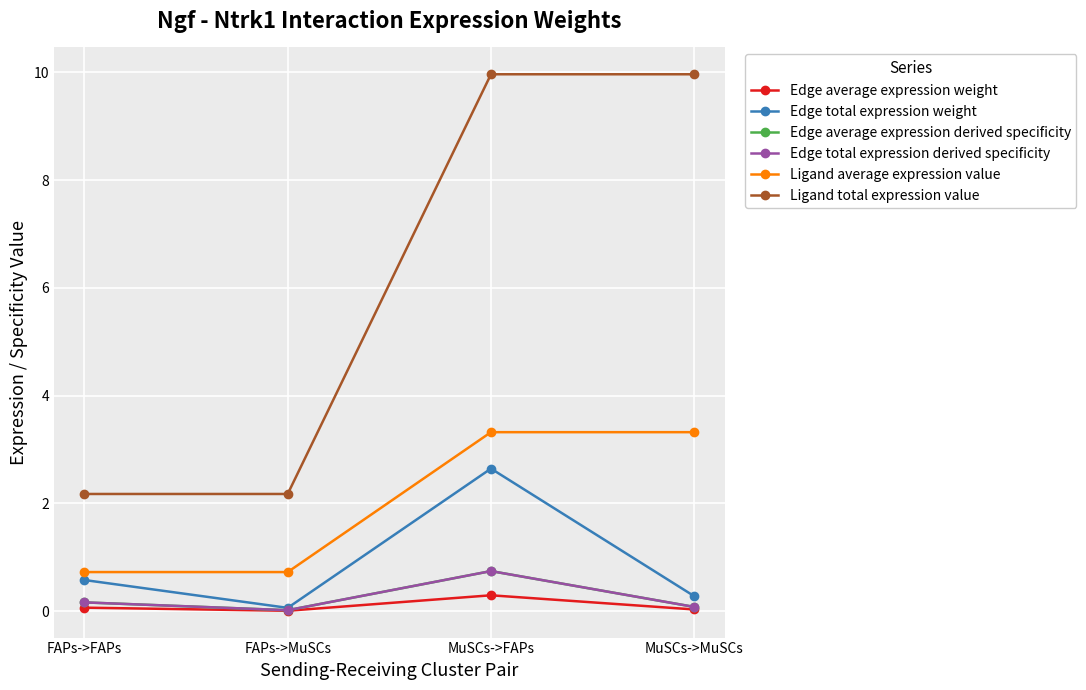

Reading right to left, transcribe all the data shown in this chart.

Edge average expression weight: MuSCs->MuSCs=0.0	MuSCs->FAPs=0.3	FAPs->MuSCs=0.0	FAPs->FAPs=0.1
Edge total expression weight: MuSCs->MuSCs=0.3	MuSCs->FAPs=2.6	FAPs->MuSCs=0.1	FAPs->FAPs=0.6
Edge average expression derived specificity: MuSCs->MuSCs=0.1	MuSCs->FAPs=0.7	FAPs->MuSCs=0.0	FAPs->FAPs=0.2
Edge total expression derived specificity: MuSCs->MuSCs=0.1	MuSCs->FAPs=0.7	FAPs->MuSCs=0.0	FAPs->FAPs=0.2
Ligand average expression value: MuSCs->MuSCs=3.3	MuSCs->FAPs=3.3	FAPs->MuSCs=0.7	FAPs->FAPs=0.7
Ligand total expression value: MuSCs->MuSCs=10.0	MuSCs->FAPs=10.0	FAPs->MuSCs=2.2	FAPs->FAPs=2.2